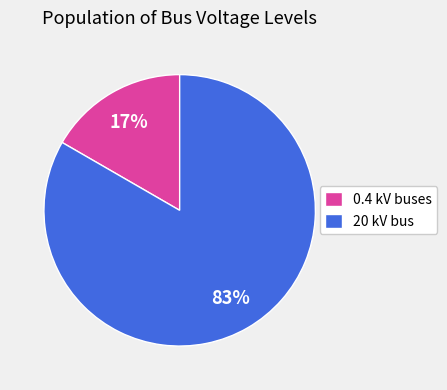

Count the number of slices in the pie.

2